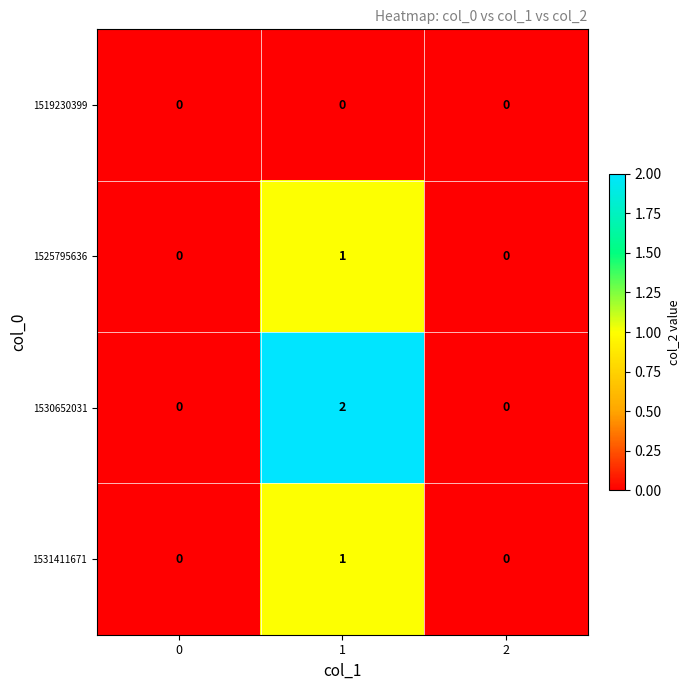

Which series has the largest total across all categories?

1530652031